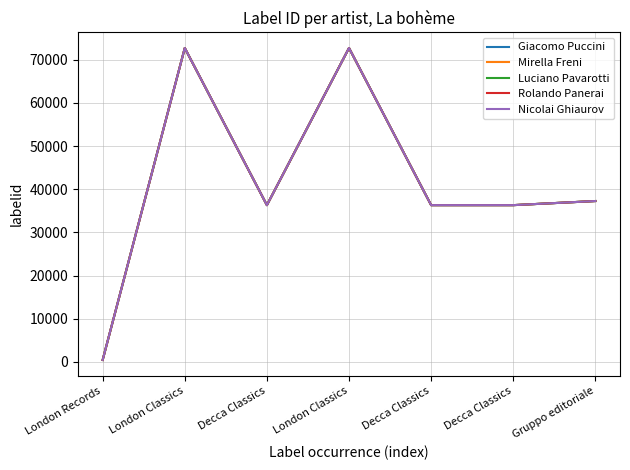

What is the smallest value displayed?

426